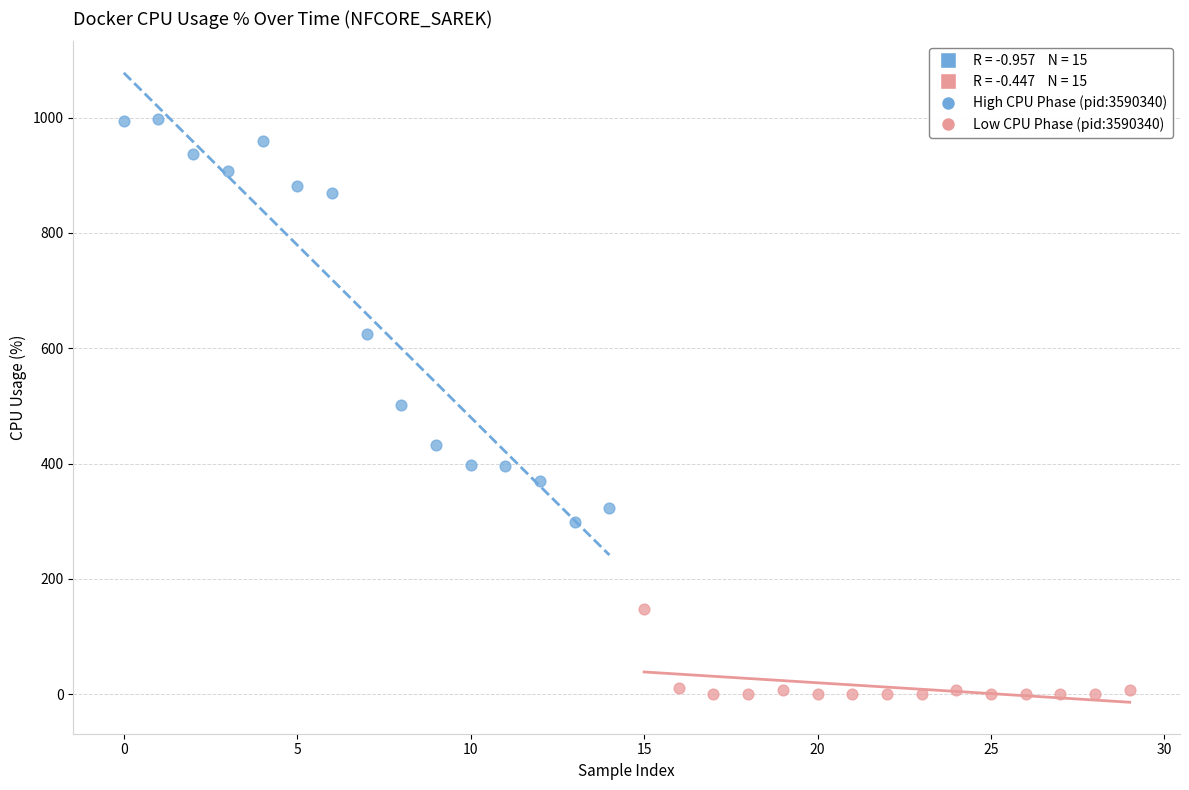

Which series has the widest spread of Y values?

High CPU Phase (pid:3590340)